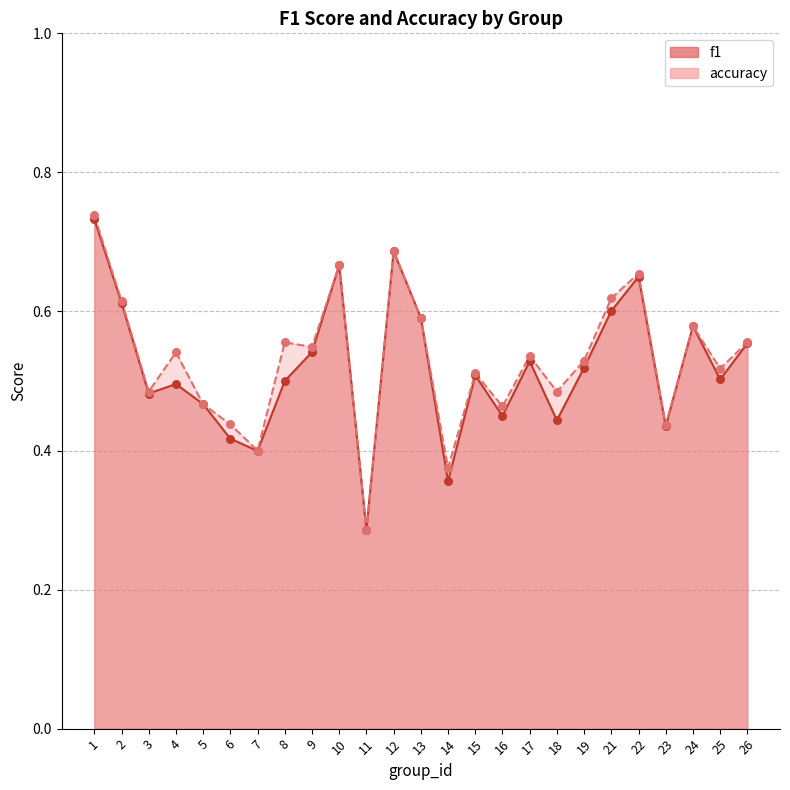

What are all the series names shown in the legend?

f1, accuracy